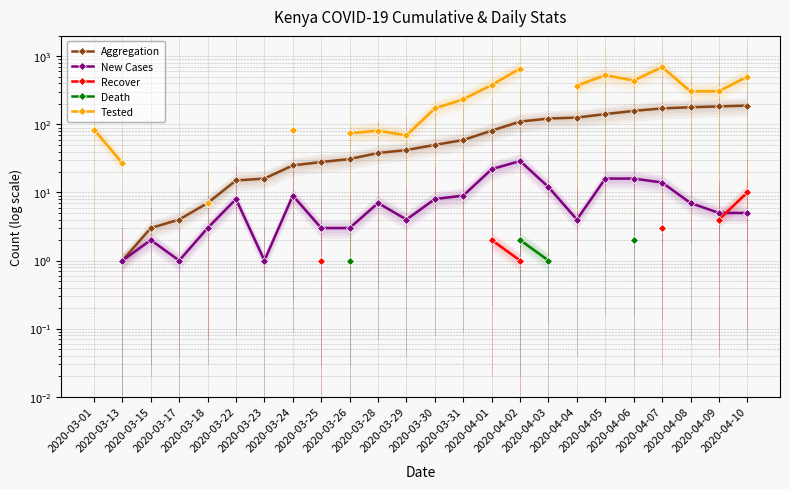

Is it true that Aggregation equals 110.0 at 2020-04-02?

True